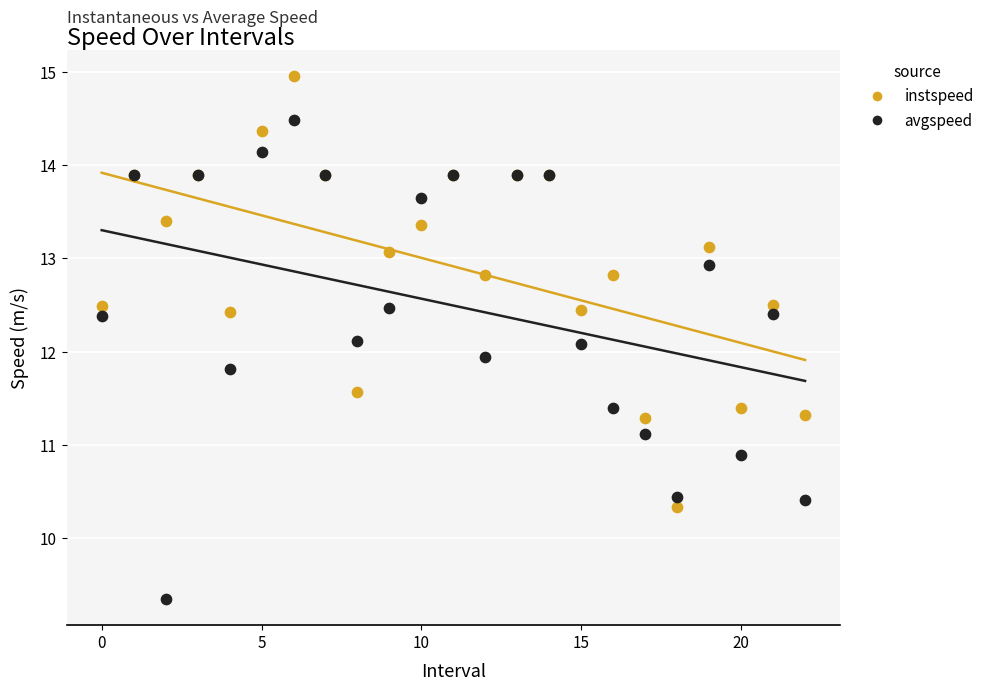

Which series contains the highest Y value?

instspeed